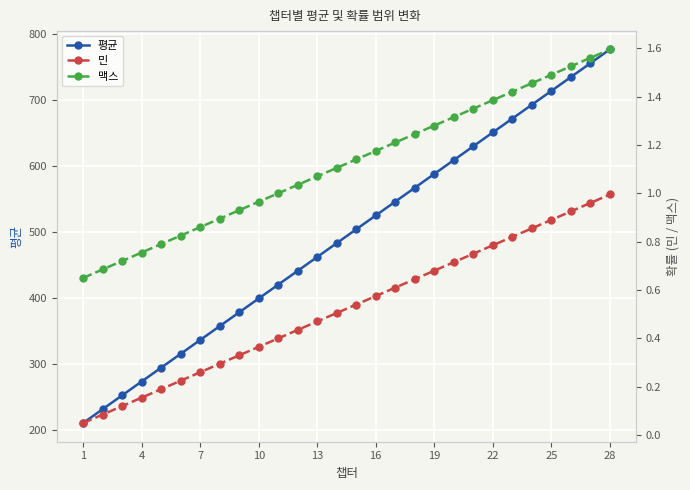

True or false: 민 and 평균 cross at least once.

False